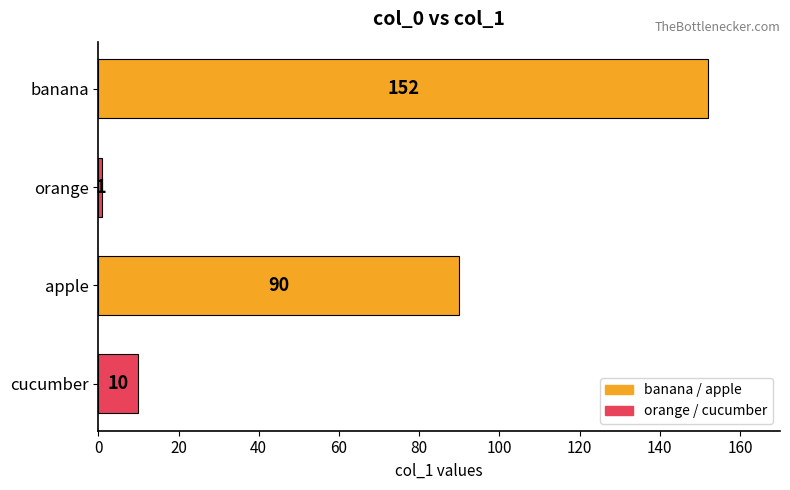

Reading top to bottom, what are all the values shown in this chart?

banana=152	orange=1	apple=90	cucumber=10